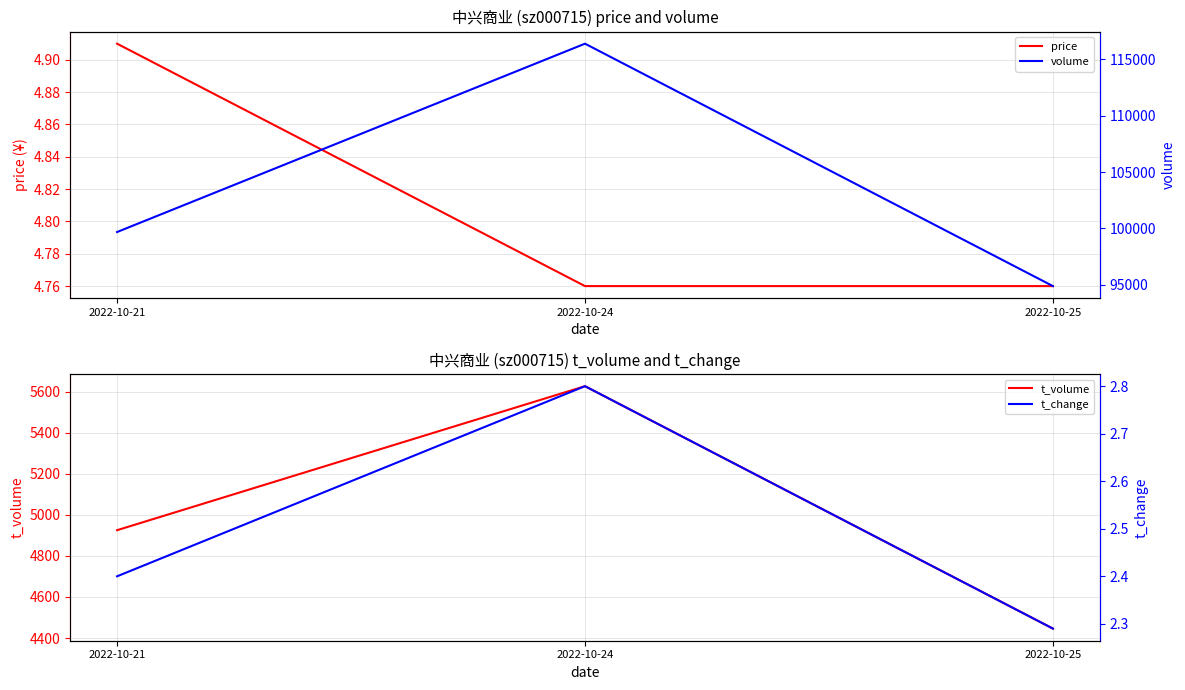

Count the t_volume values in the range 4446 to 5626.

3